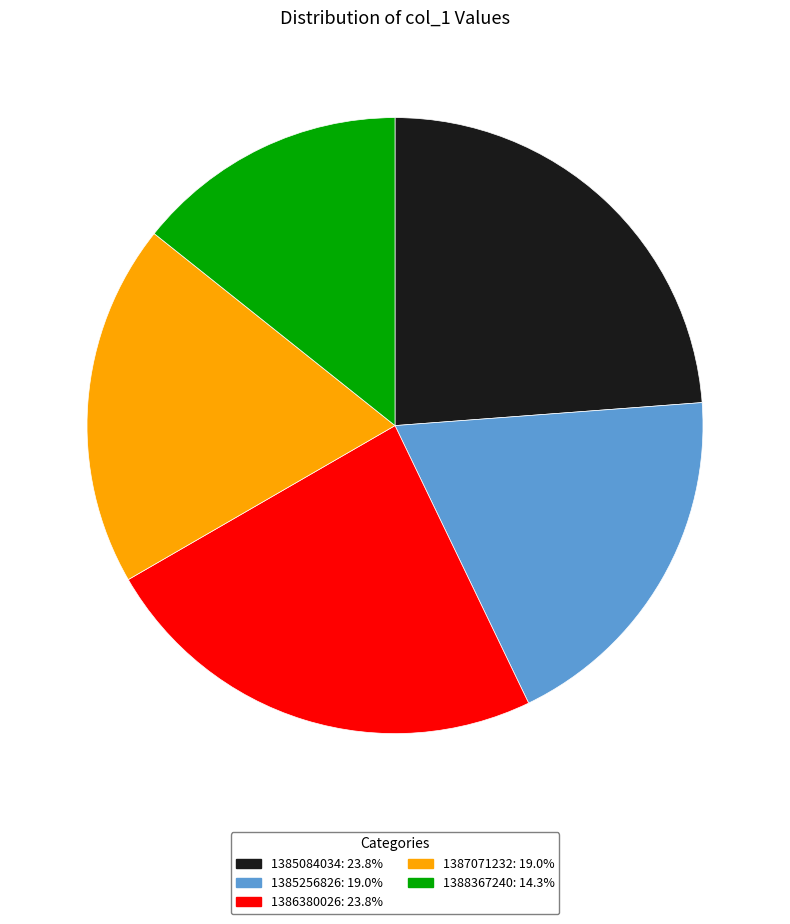

Does any single category account for the majority?

No